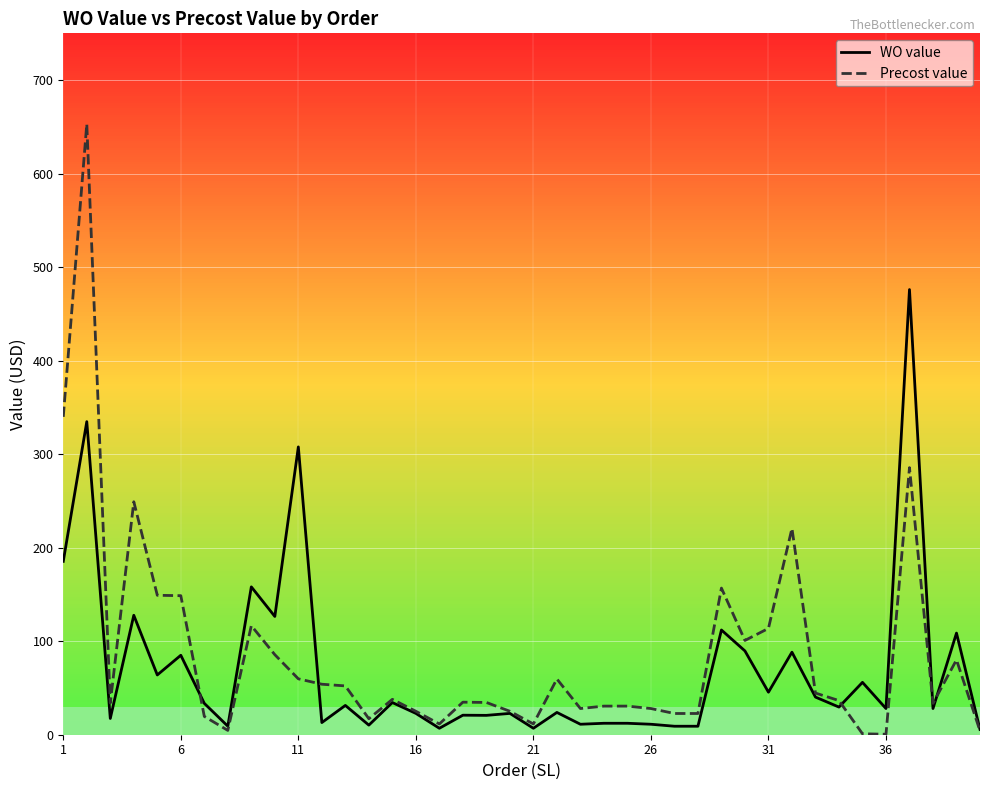

The Precost value series shows 339.9 at 1. True or false?

True